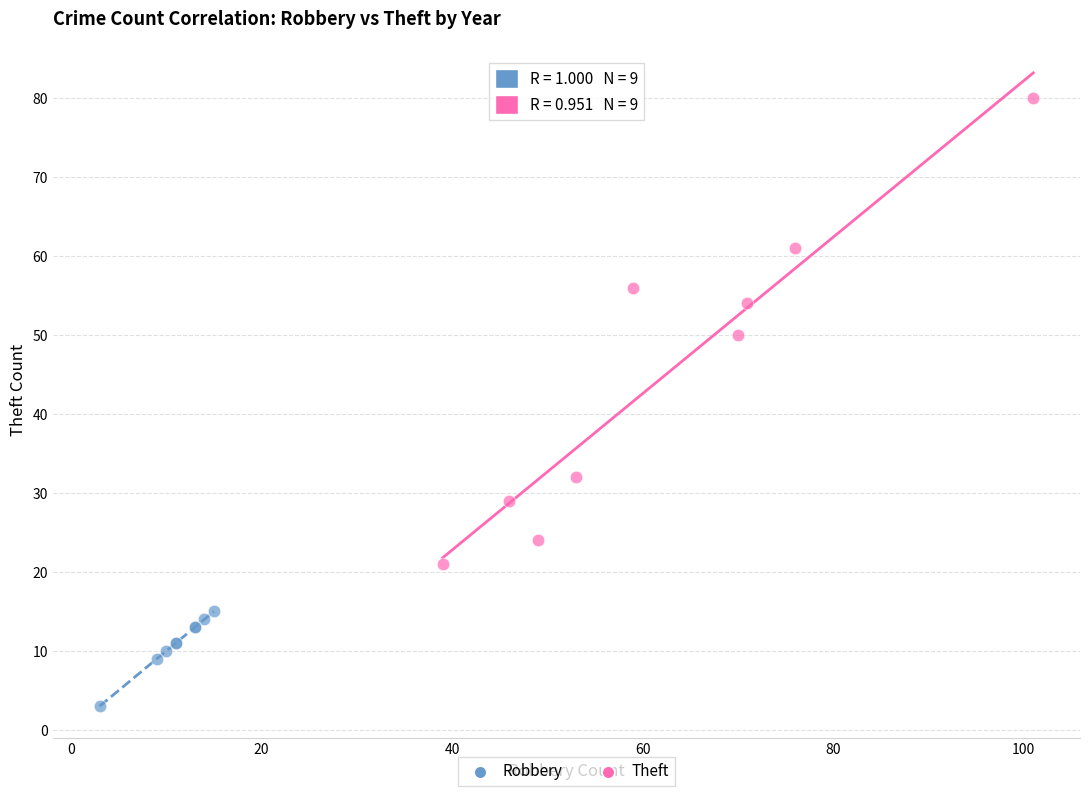

Which series reaches the maximum Y coordinate?

Theft